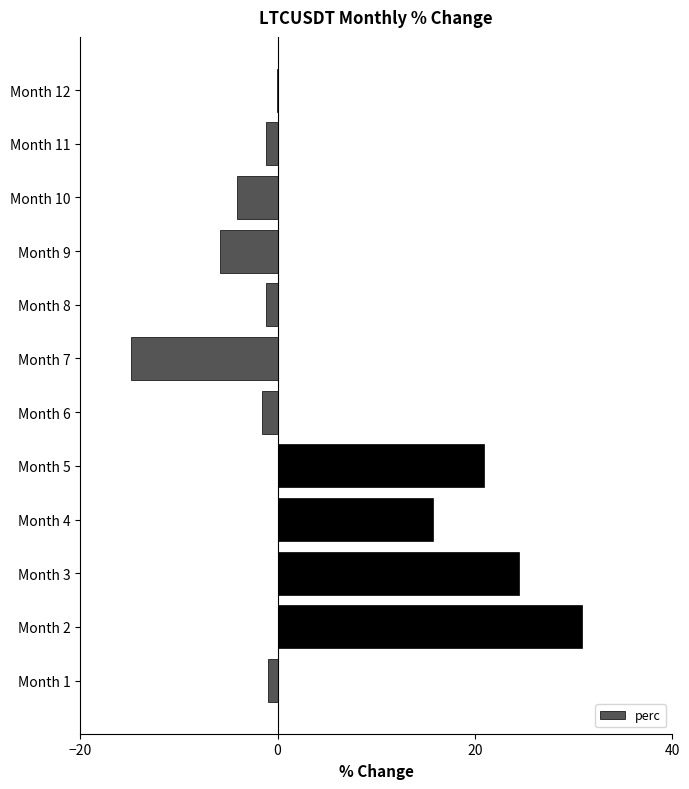

True or false: the data shows -1.6 at Month 6.

True